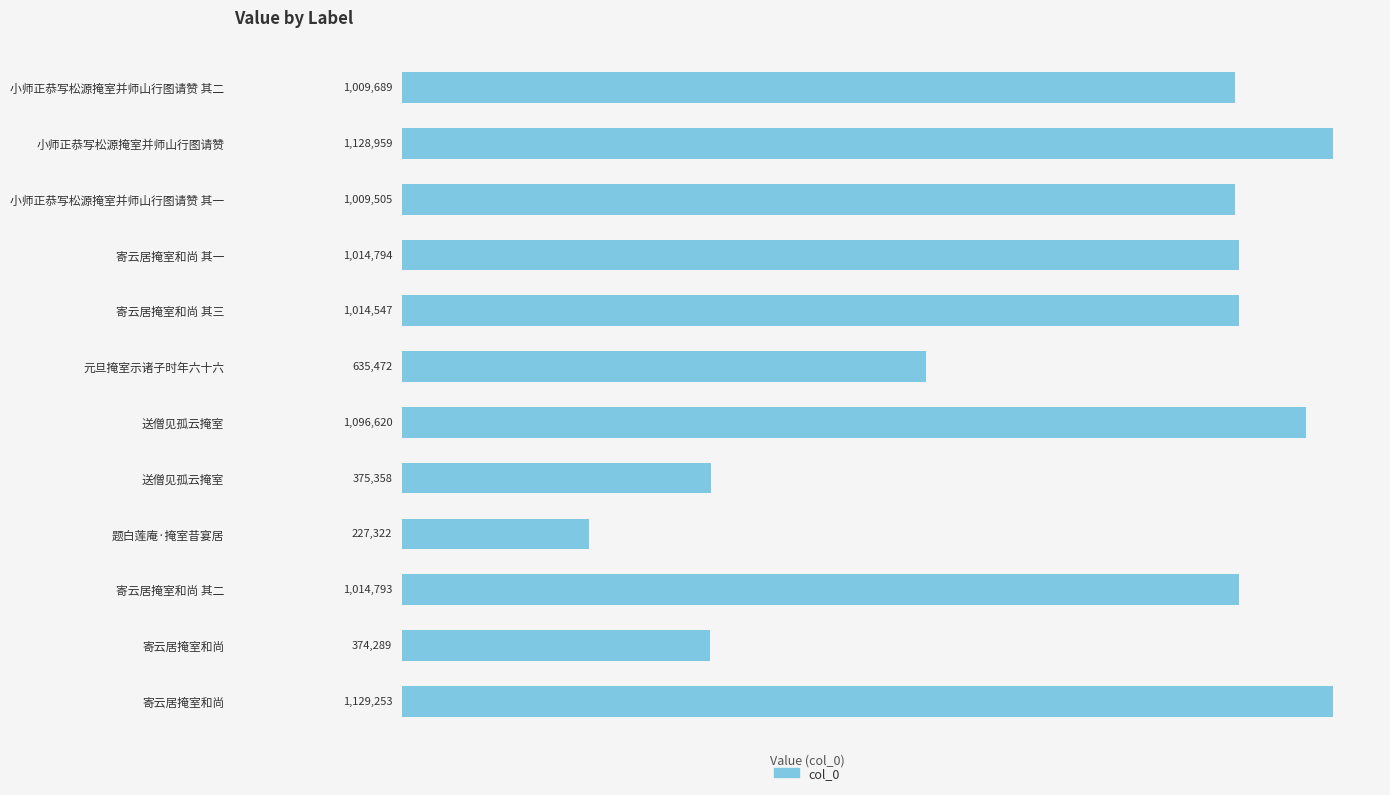

What is the average value?

835883